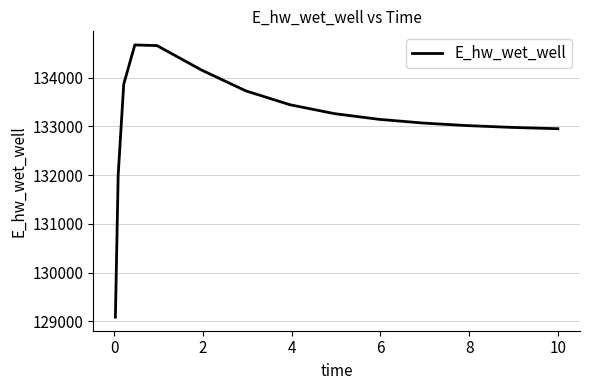

What is the maximum value shown in the chart?

134673.8